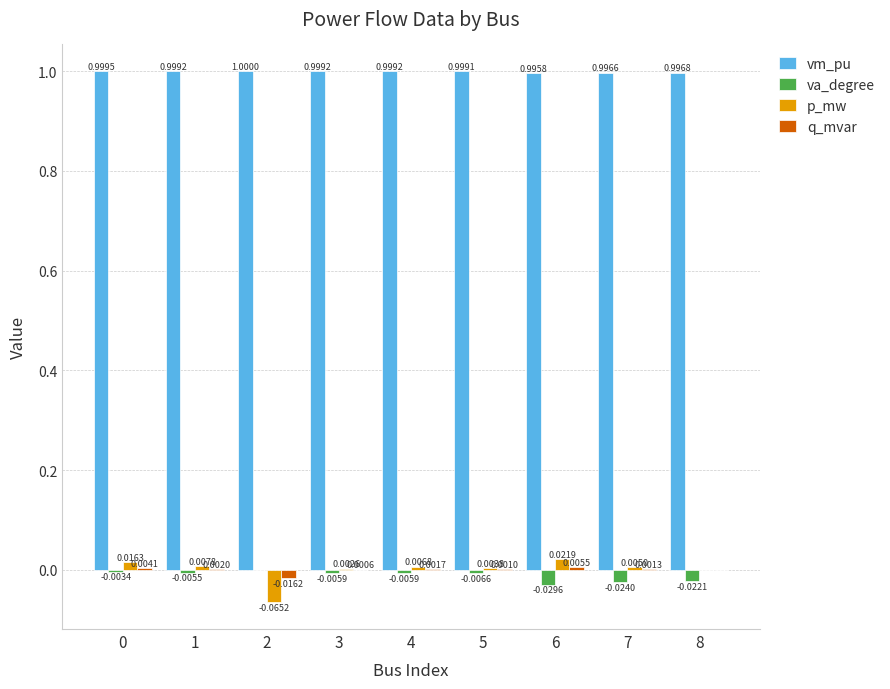

How many categories are shown in the chart?

9